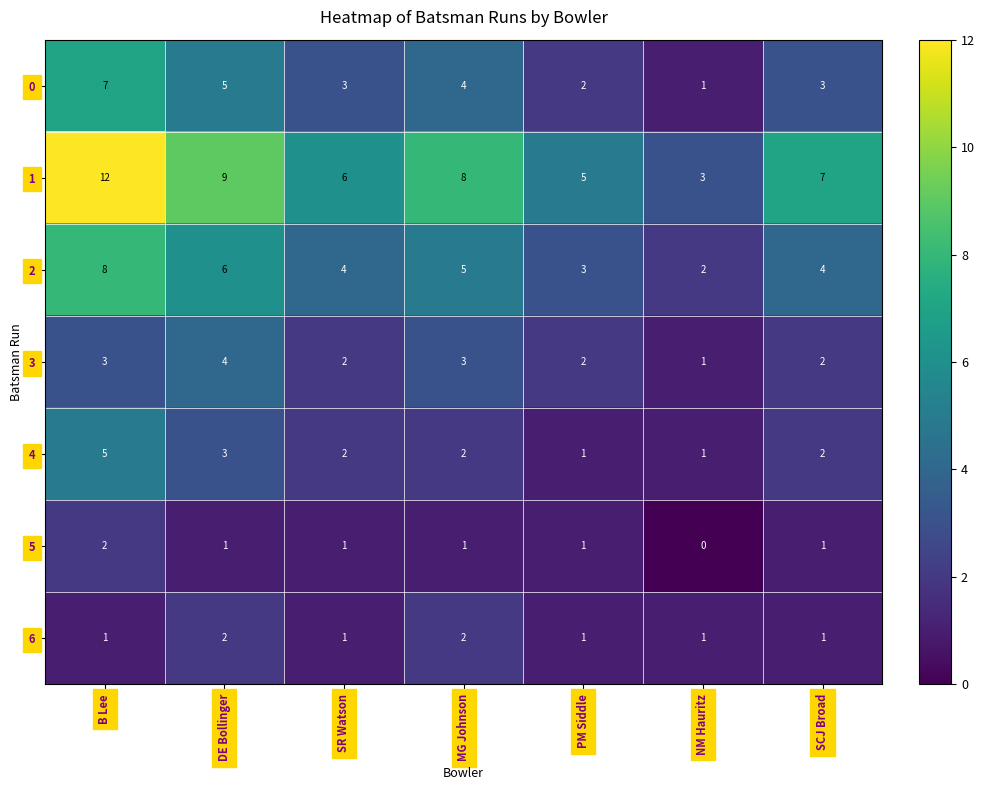

What is the sum of the 1 values at DE Bollinger and NM Hauritz?

12